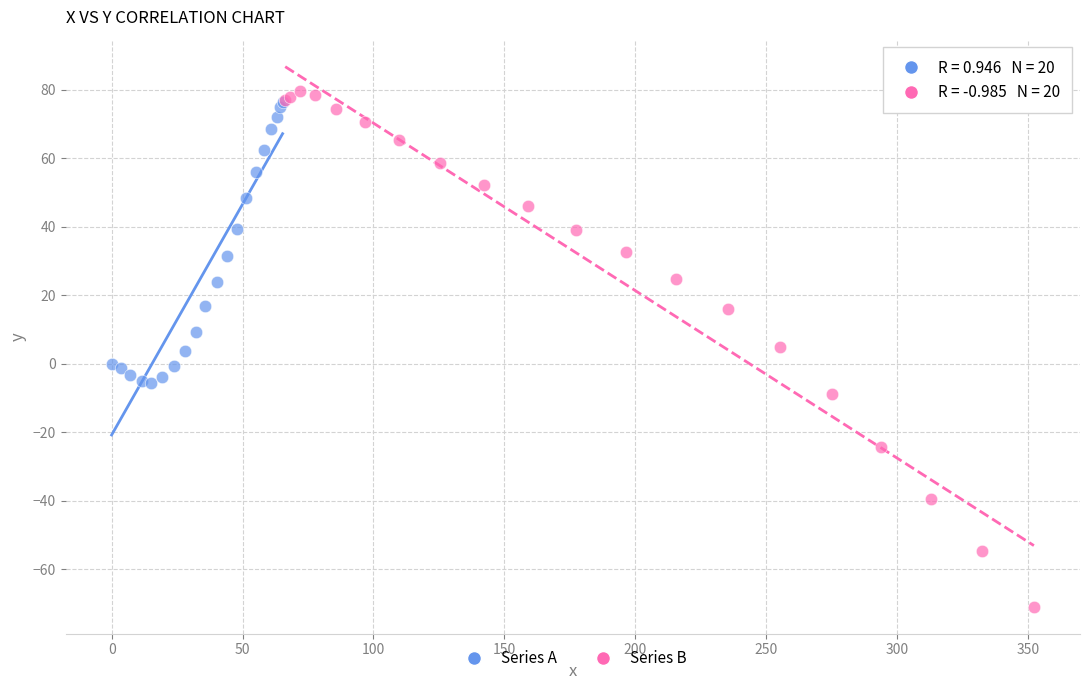

Which series contains the lowest Y value?

Series B